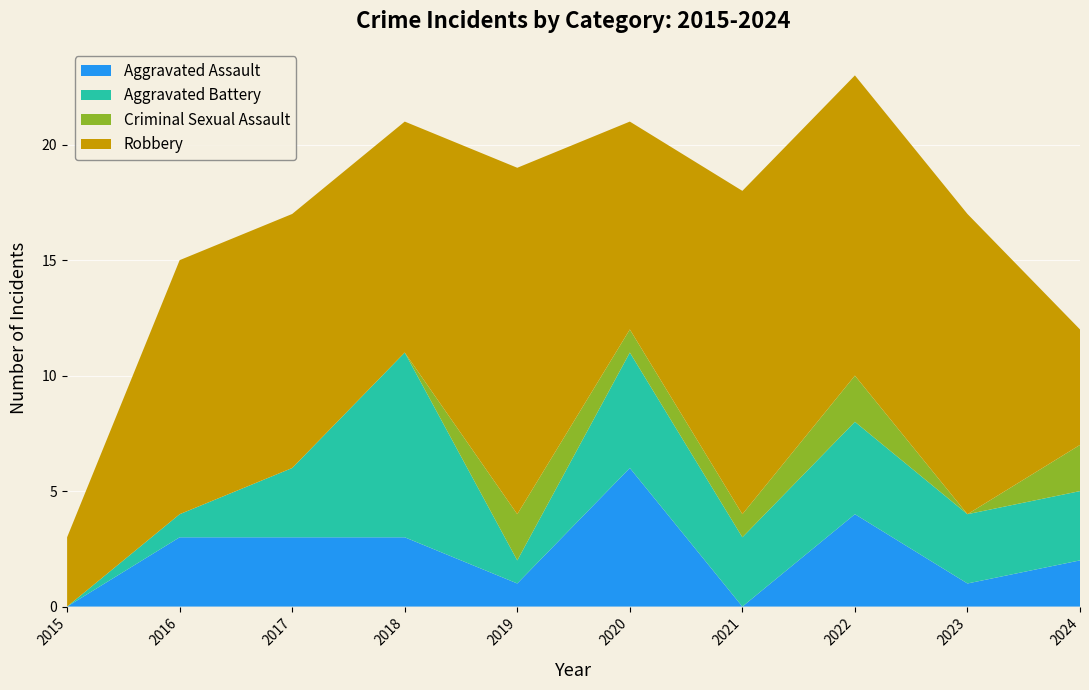

Reading left to right, what are all the values shown in this chart?

Aggravated Assault: 2015=0	2016=3	2017=3	2018=3	2019=1	2020=6	2021=0	2022=4	2023=1	2024=2
Aggravated Battery: 2015=0	2016=1	2017=3	2018=8	2019=1	2020=5	2021=3	2022=4	2023=3	2024=3
Criminal Sexual Assault: 2015=0	2016=0	2017=0	2018=0	2019=2	2020=1	2021=1	2022=2	2023=0	2024=2
Robbery: 2015=3	2016=11	2017=11	2018=10	2019=15	2020=9	2021=14	2022=13	2023=13	2024=5